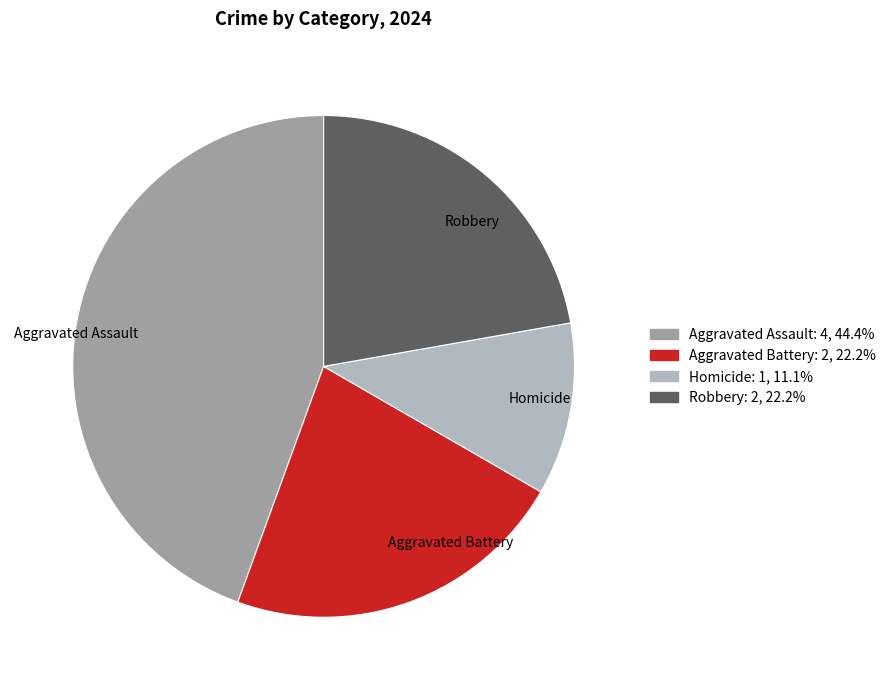

Is there a majority slice in this chart?

No